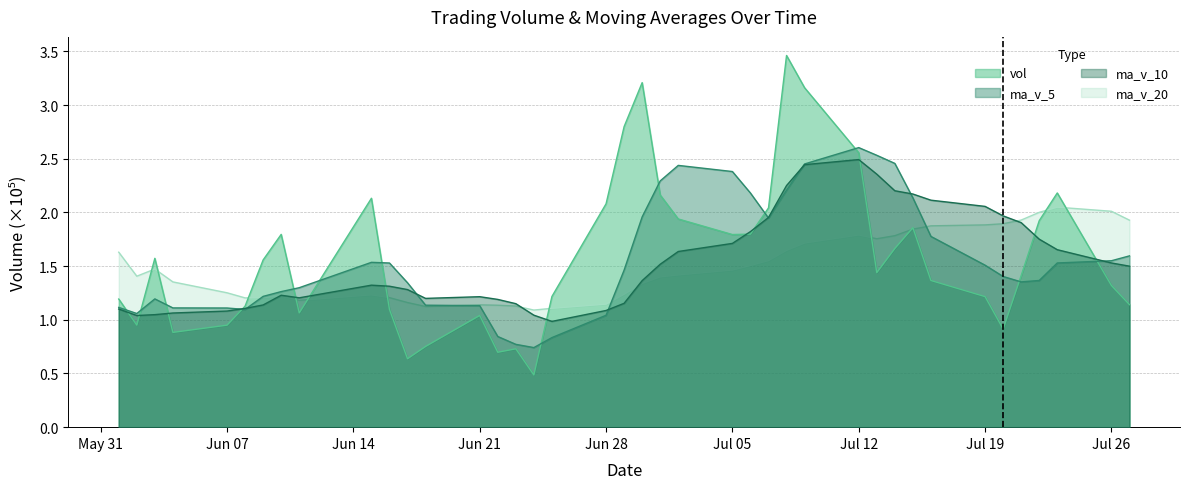

Does the chart have visible grid lines?

Yes